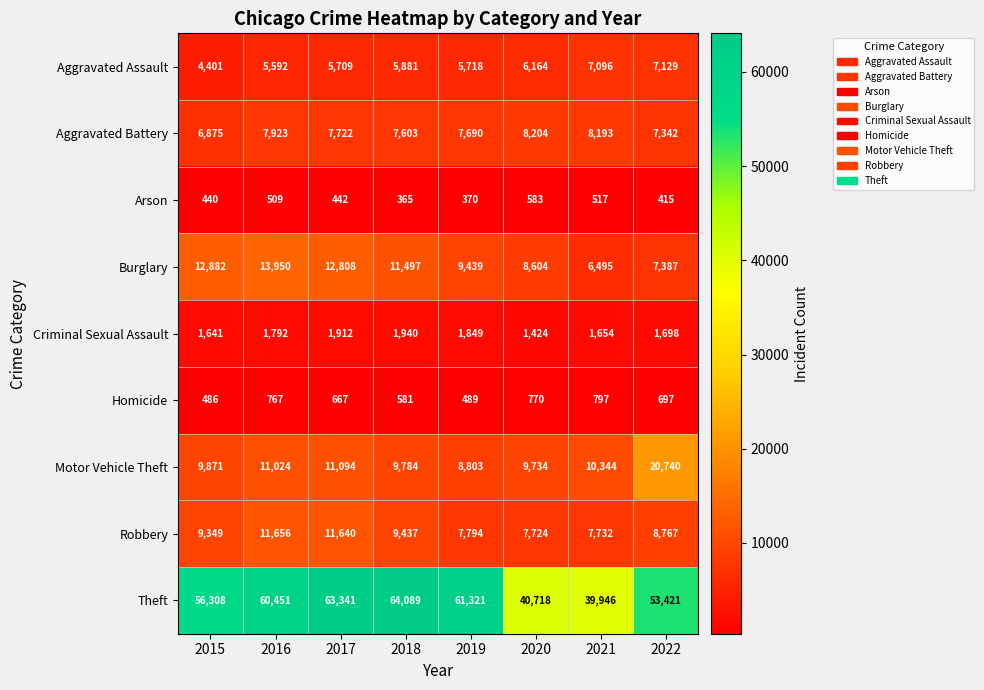

What is the sum of the Motor Vehicle Theft values at 2015 and 2016?

20895